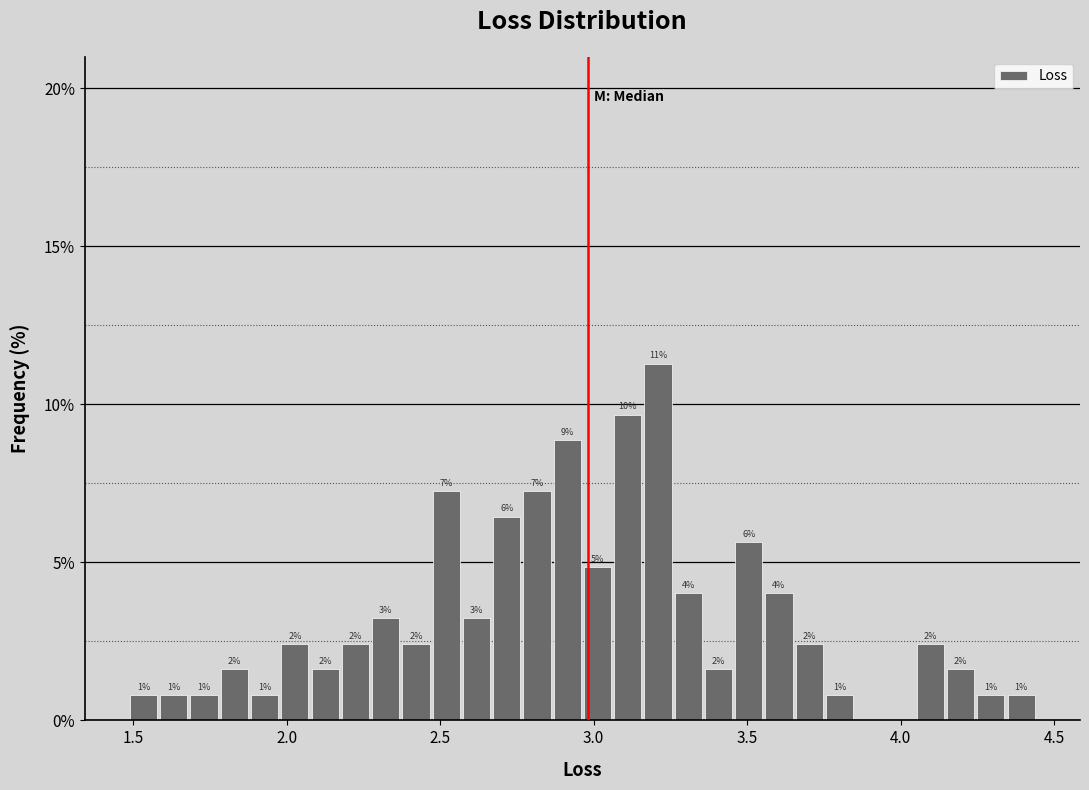

Around what value on the x-axis is the tallest bar? Give the approximate position of its centre, as read against the axis.

3.20